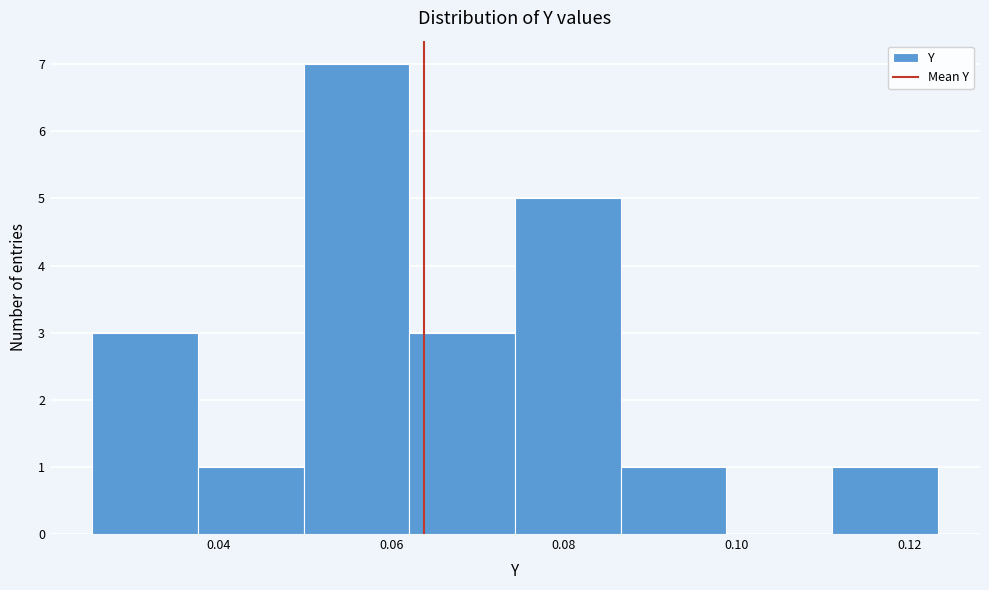

Which range on the x-axis has the tallest bar?

0.050 to 0.062